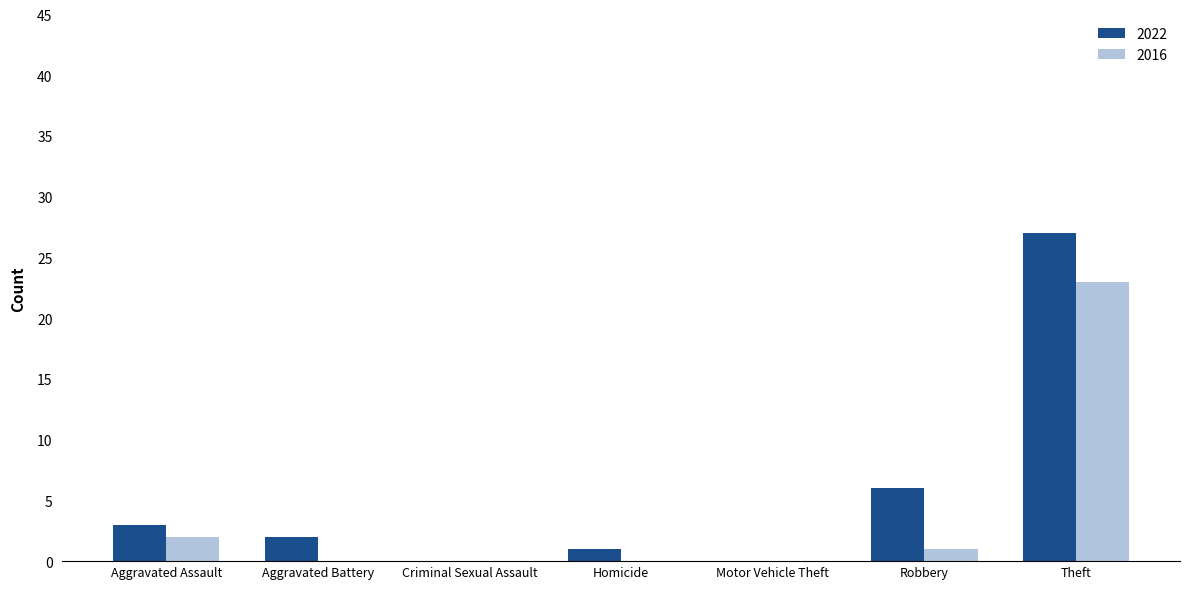

At which category is the sum across all series the highest?

Theft